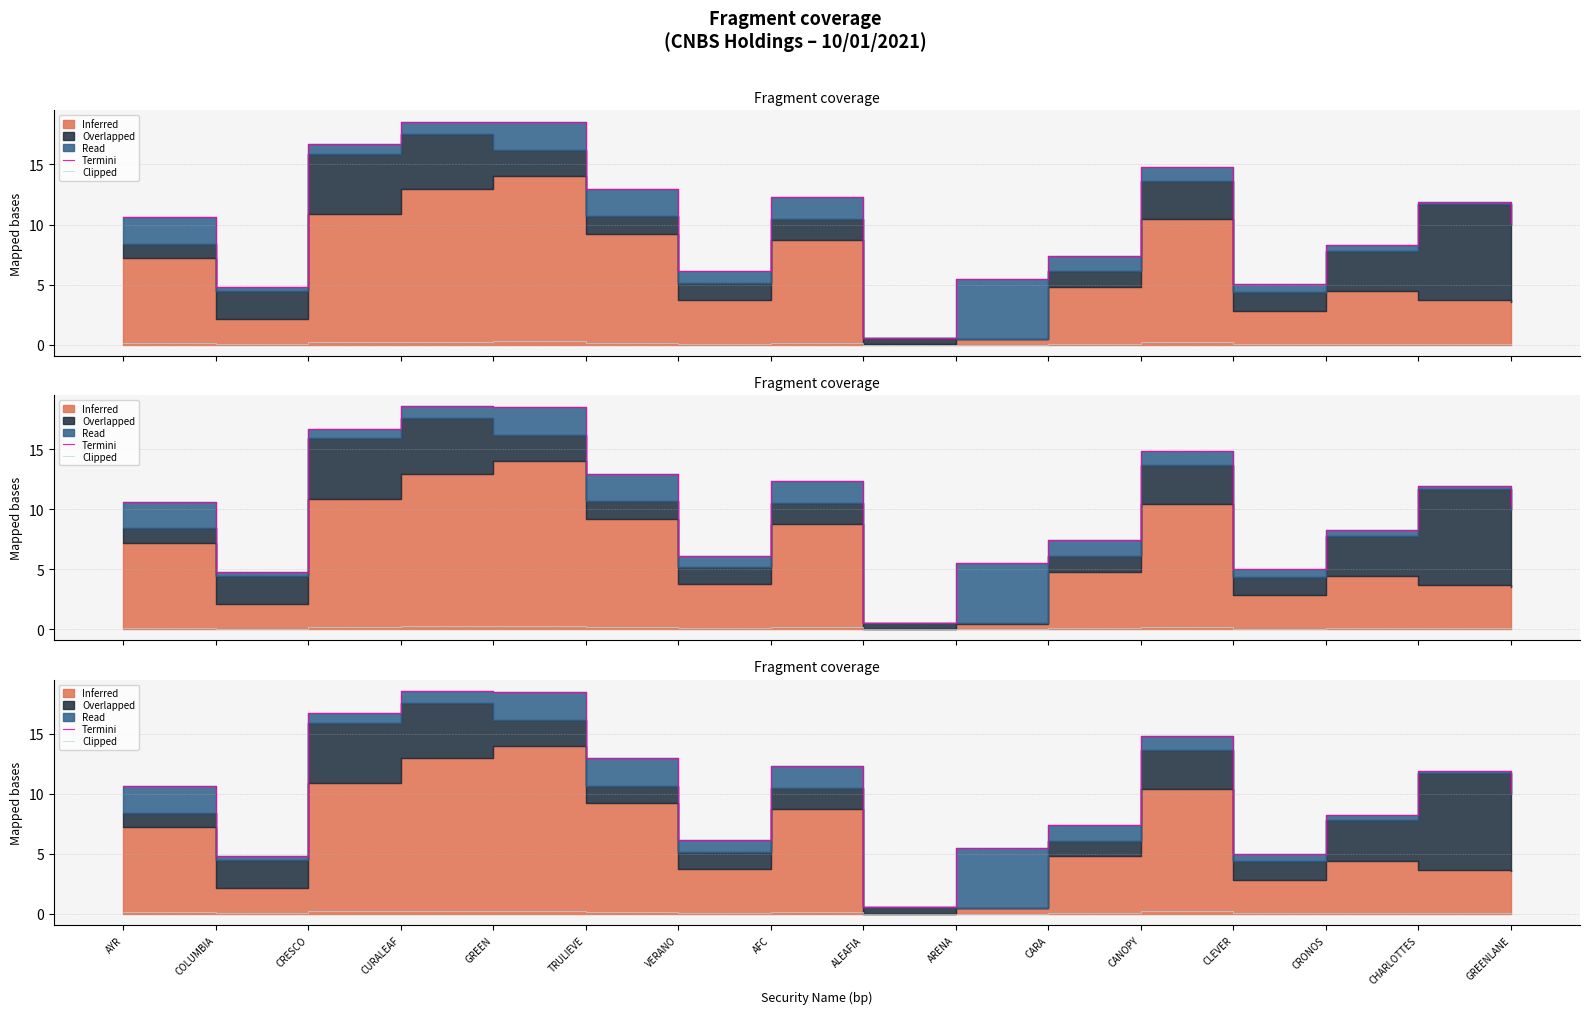

What is the average value of the Clipped series?

0.1